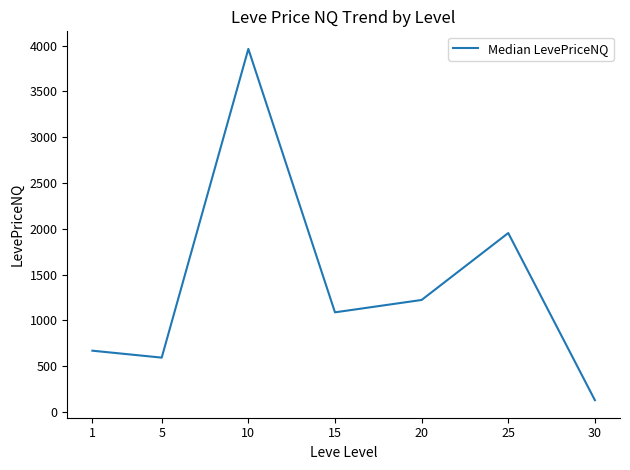

At which category does the data reach its first local peak?

10